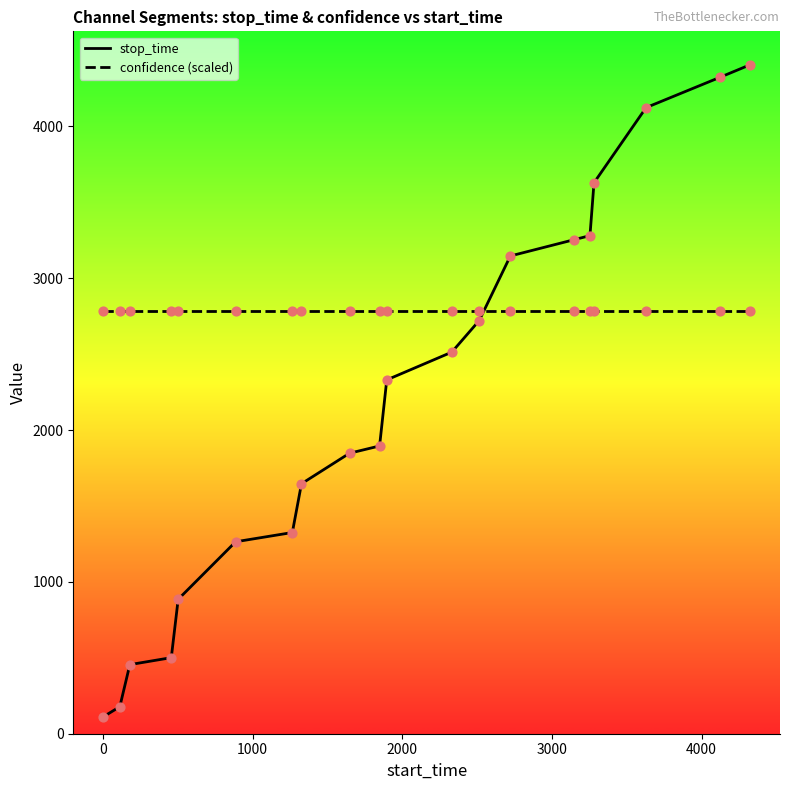

Which series has the largest total across all categories?

confidence (scaled)